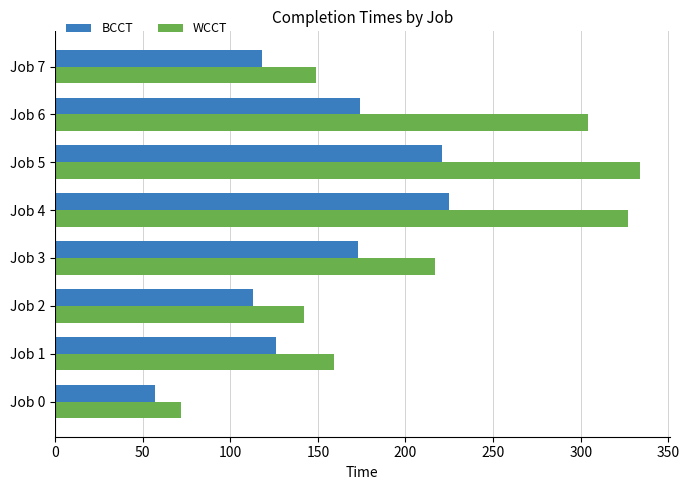

Where is BCCT nearest to the value 141?

Job 1